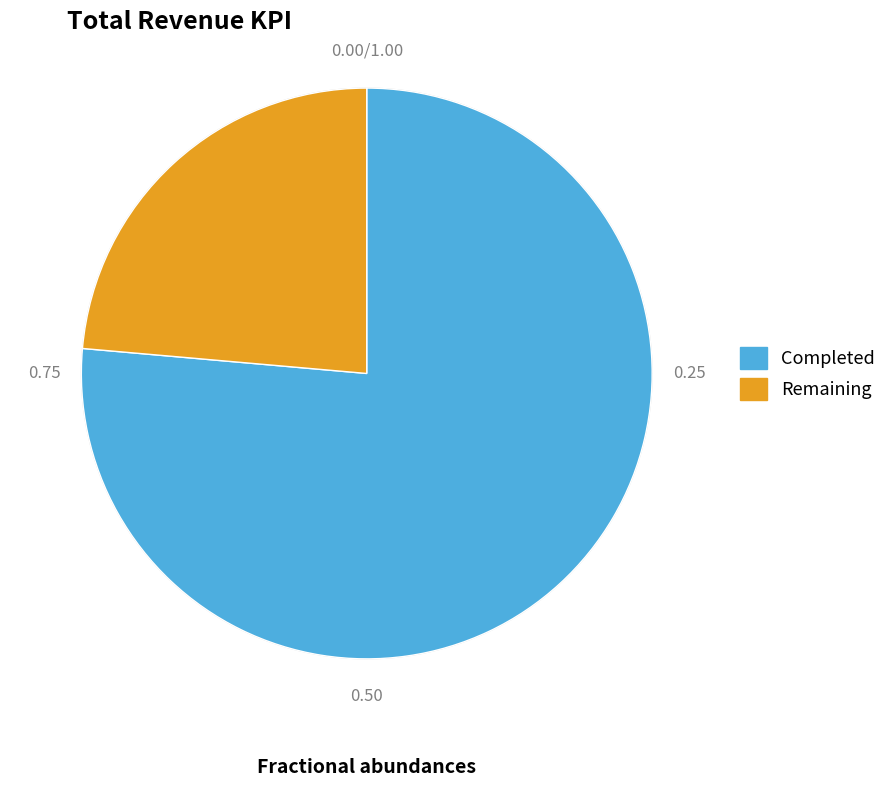

To the nearest percent, what is the difference between the largest and smallest slice percentages?

53%